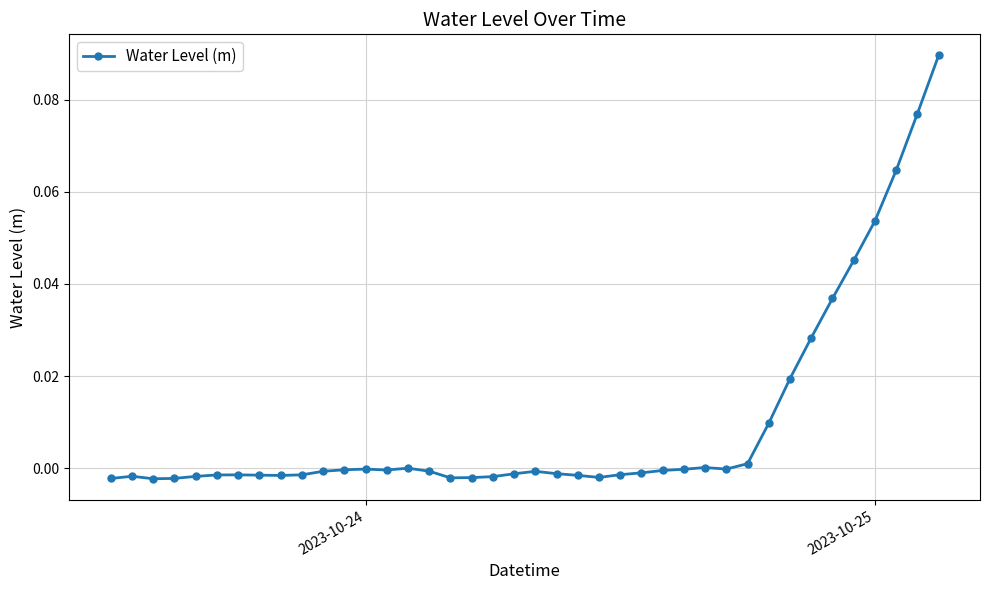

What is the sum of all values?

0.4